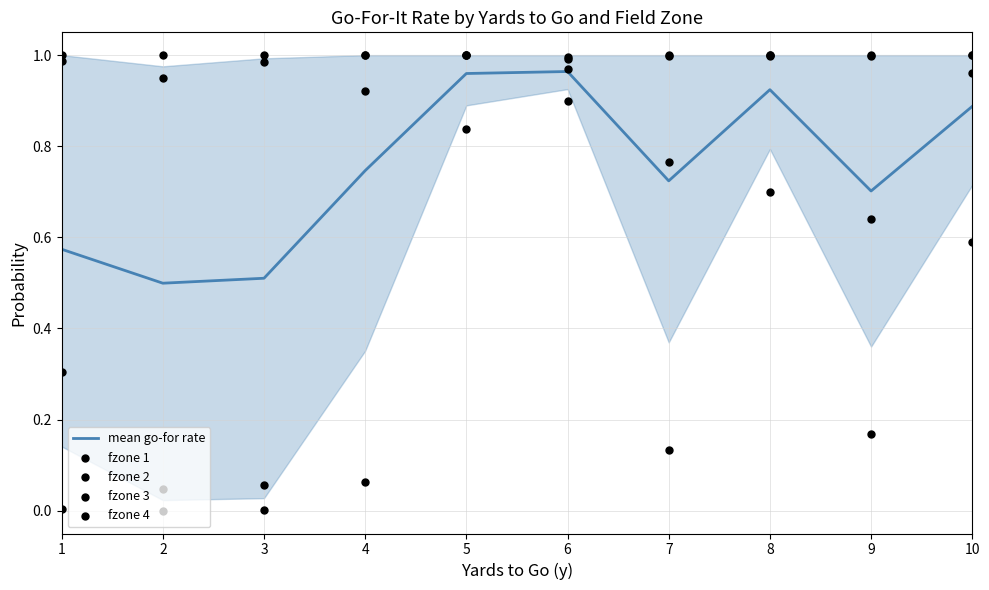

At which category is the sum across all series the highest?

6